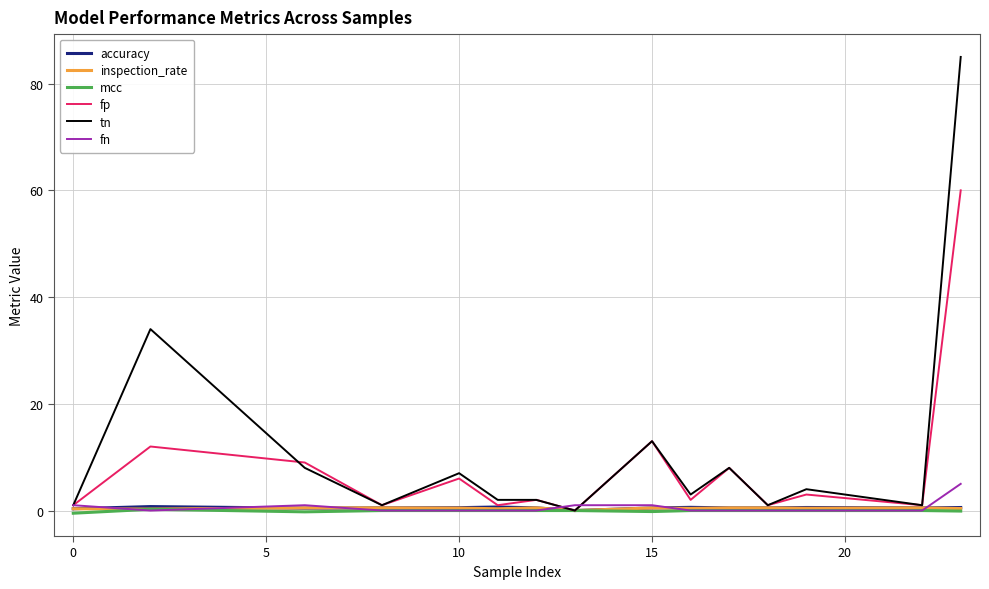

Which series has the largest range (max minus min)?

tn